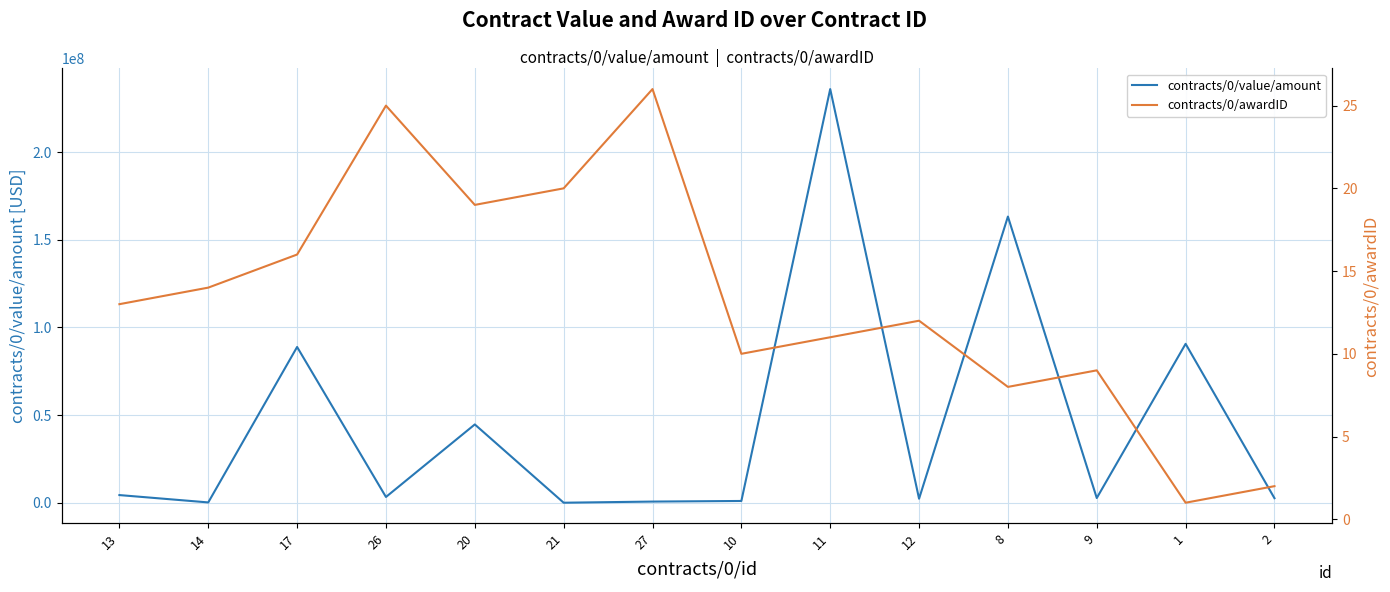

Which series changed the most between 11 and 9?

contracts/0/value/amount